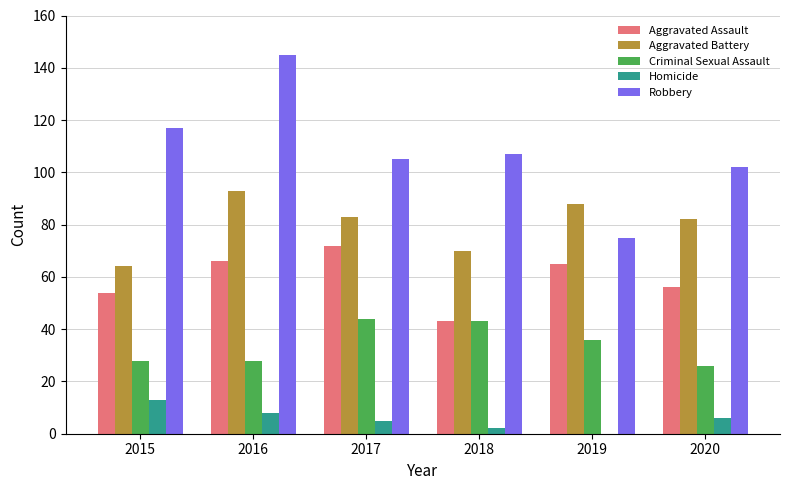

What is the approximate value of Aggravated Assault at 2018, to the nearest 10?

40